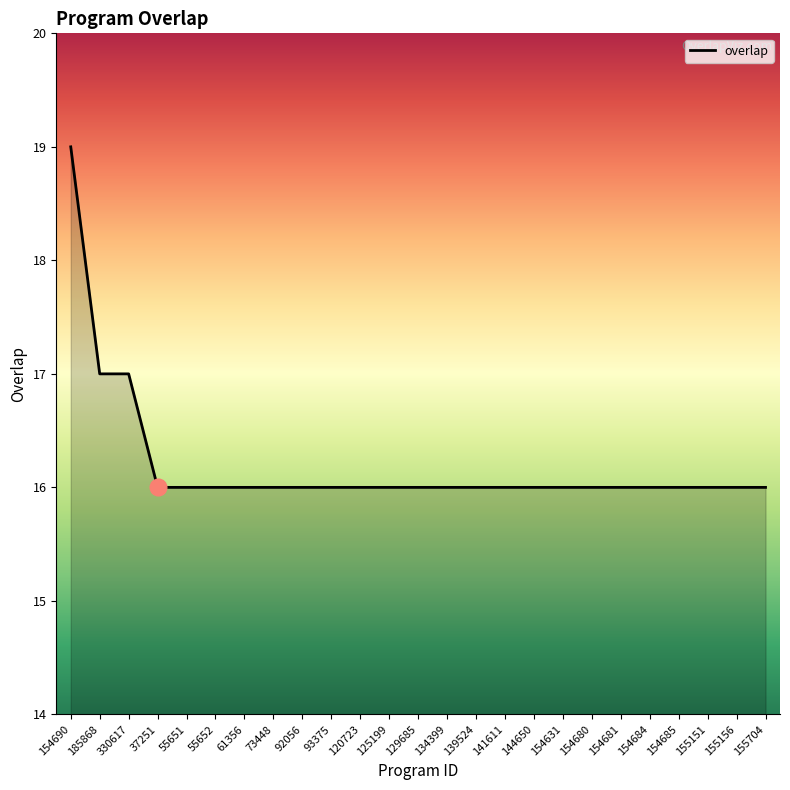

Count the number of categories in the chart.

25